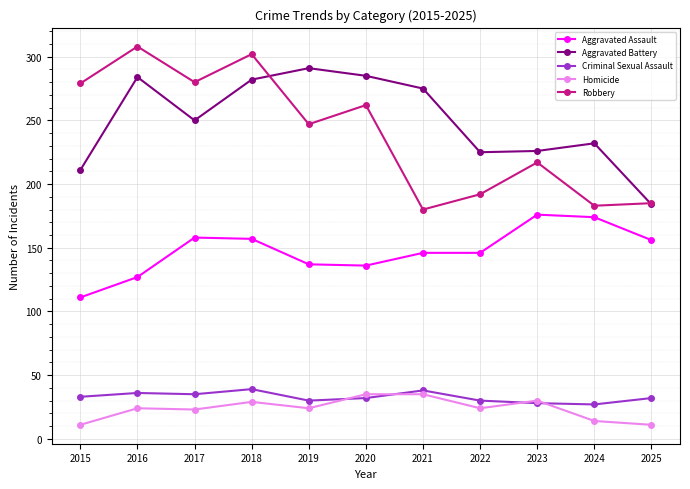

What is the spread (max minus min) of values at 2024?

218